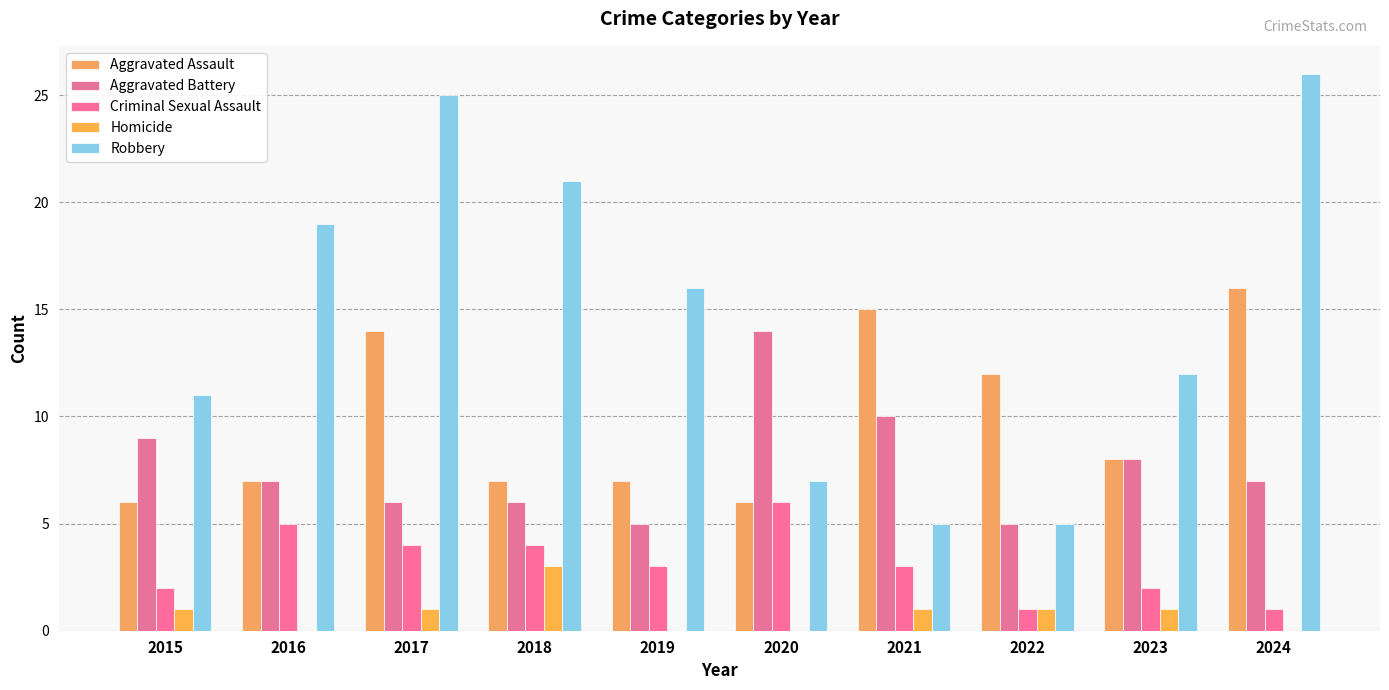

What is the total value across all series at 2018?

41